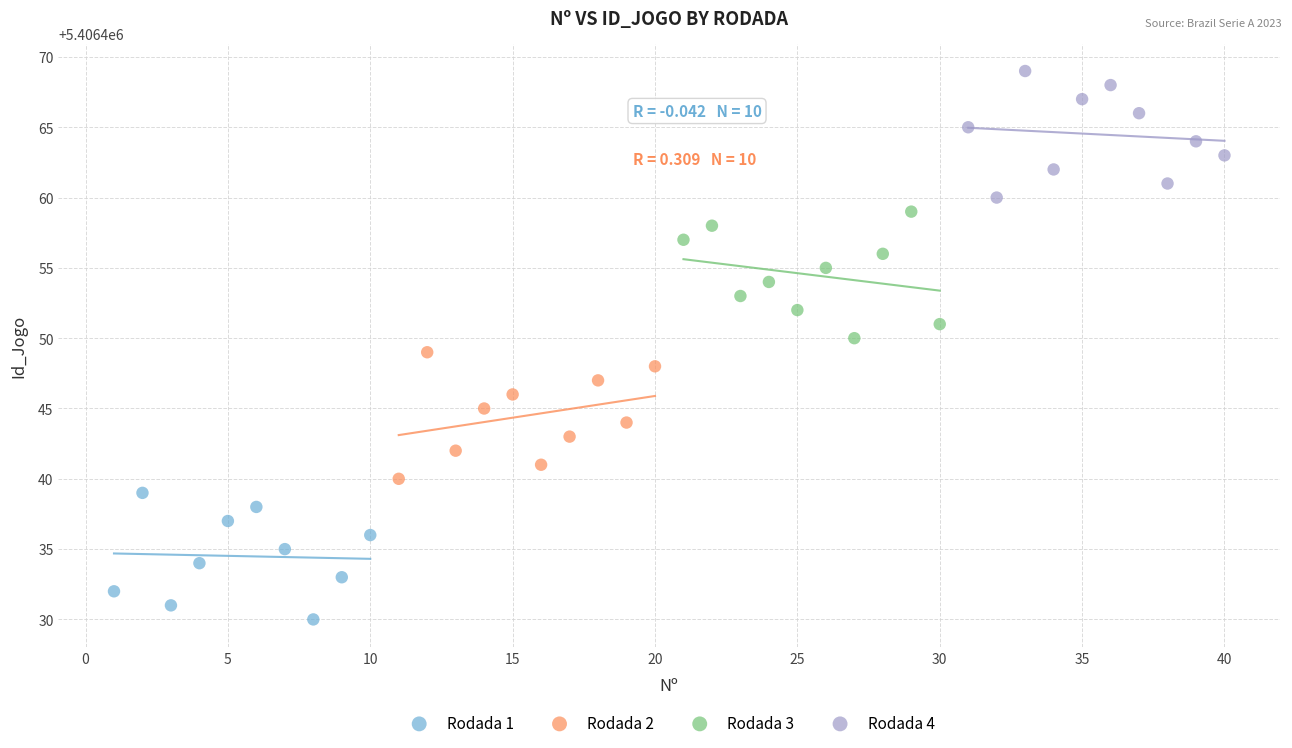

Which series reaches the maximum Y coordinate?

Rodada 4